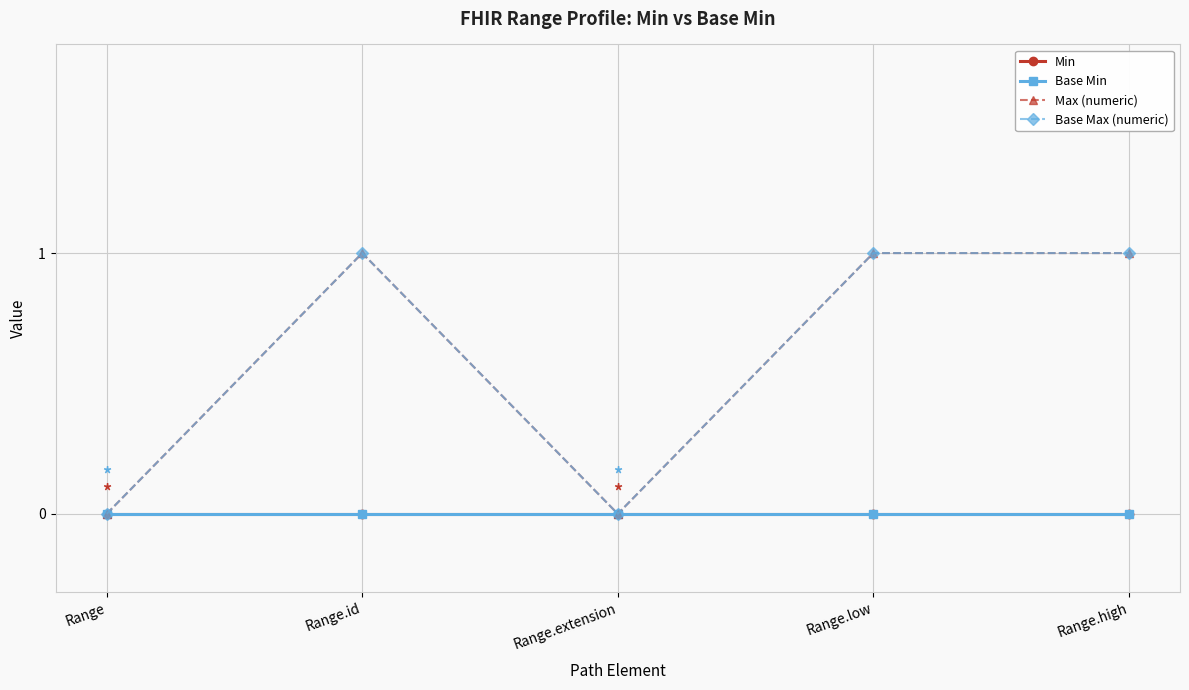

Reading left to right, transcribe all the data shown in this chart.

Min: 0	0	0	0	0
Base Min: 0	0	0	0	0
Max (numeric): 0	1	0	1	1
Base Max (numeric): 0	1	0	1	1